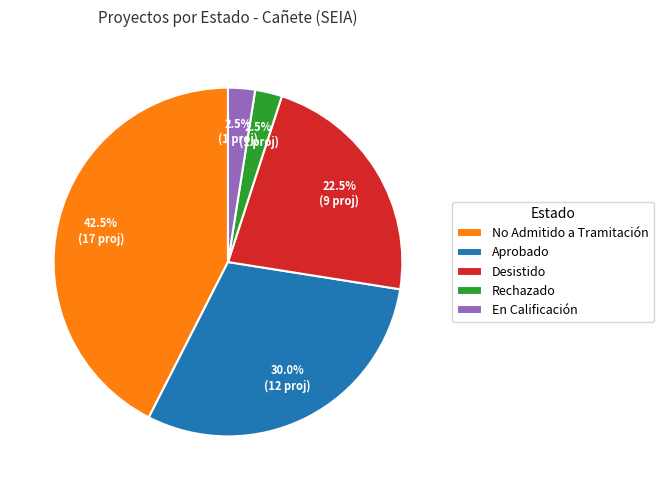

How many slices are in this pie chart?

5